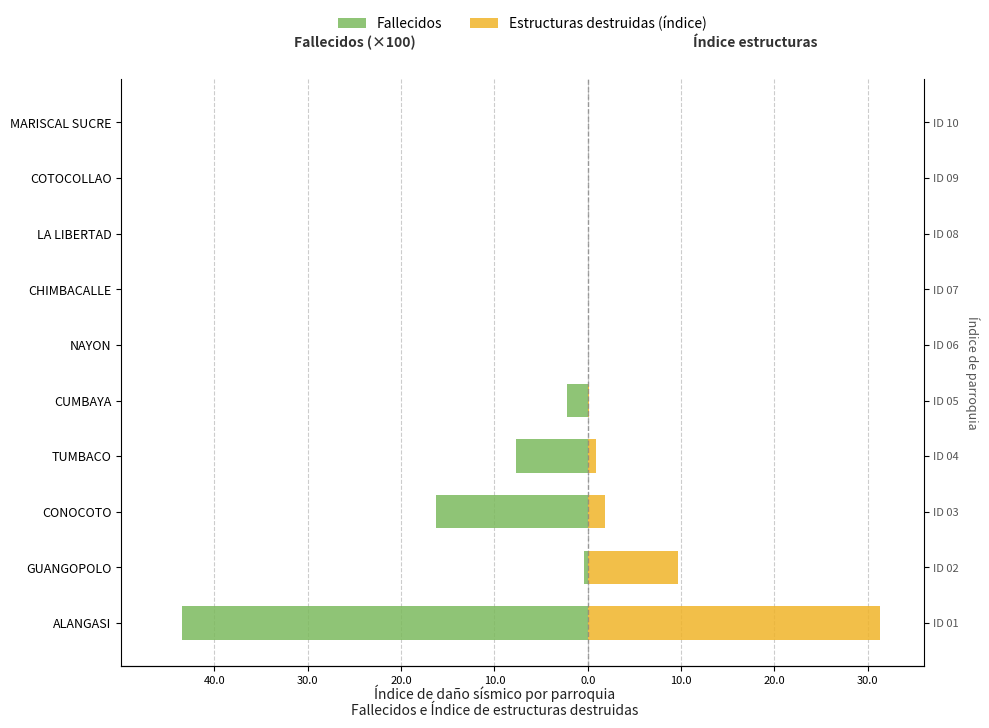

How many bars are there in each group?

2